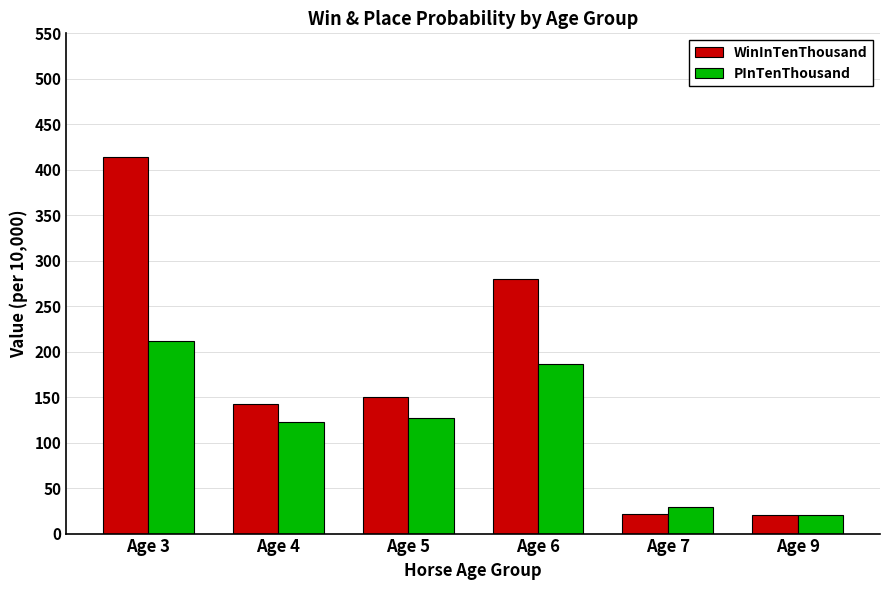

At Age 5, list the series in order from largest to smallest.

WinInTenThousand, PInTenThousand